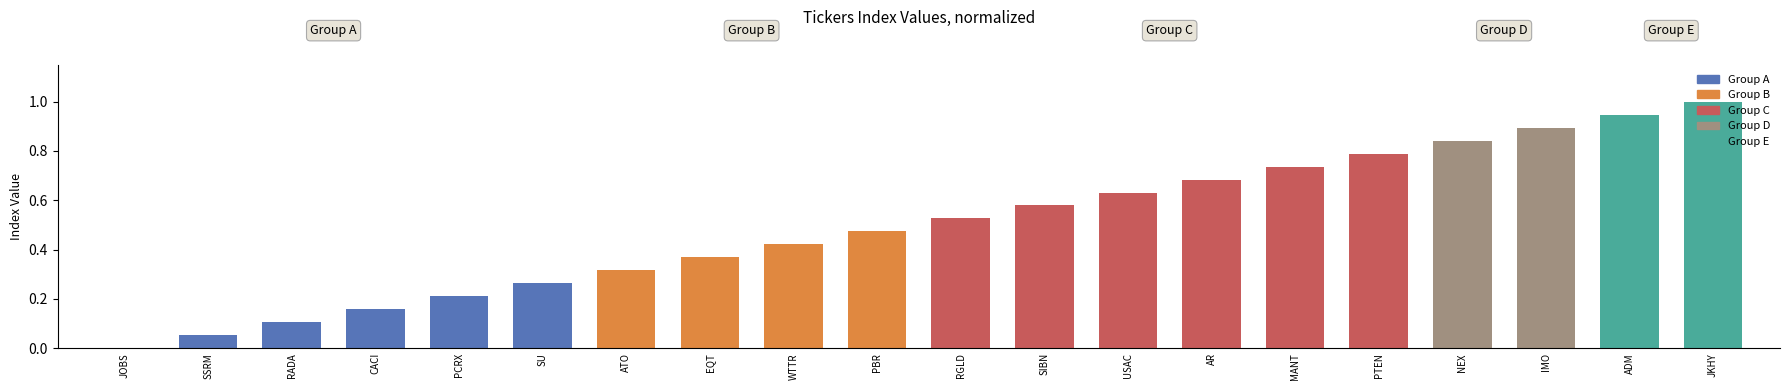

At which category does the chart reach its peak across all series?

JKHY